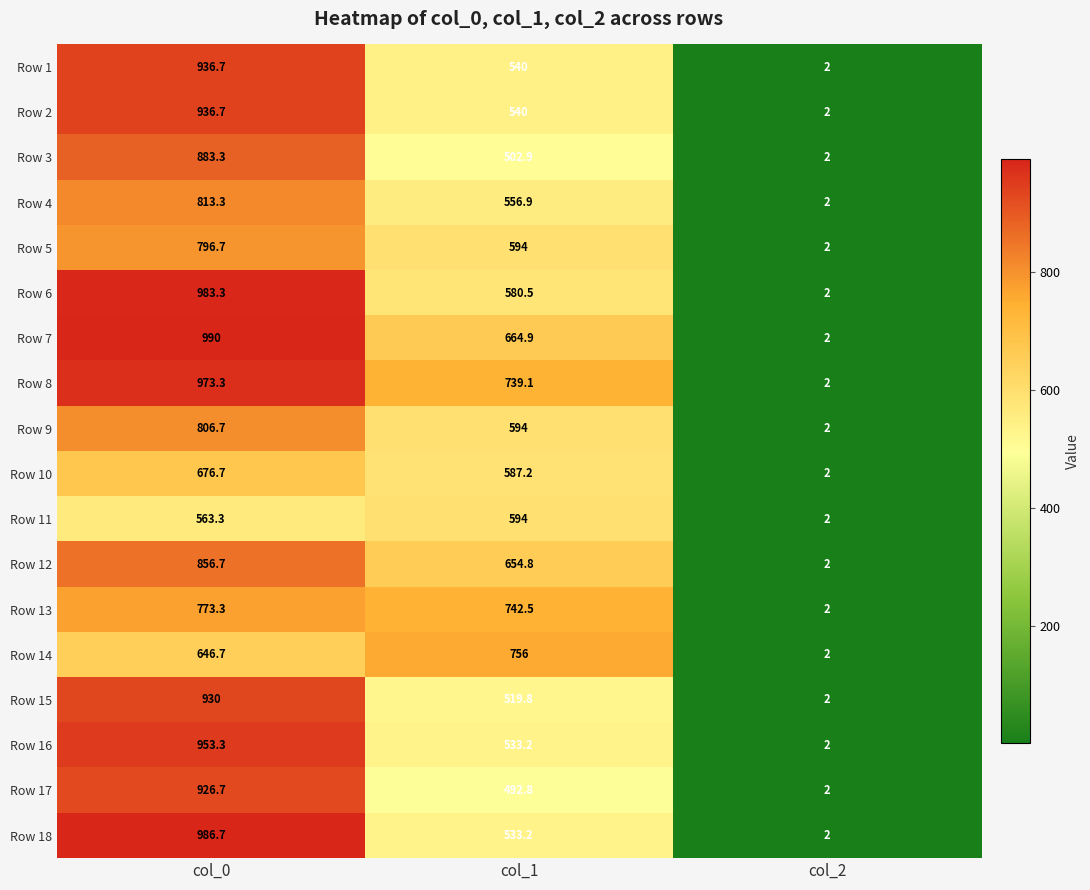

What is the approximate value of Row 9 at col_1?

594.0